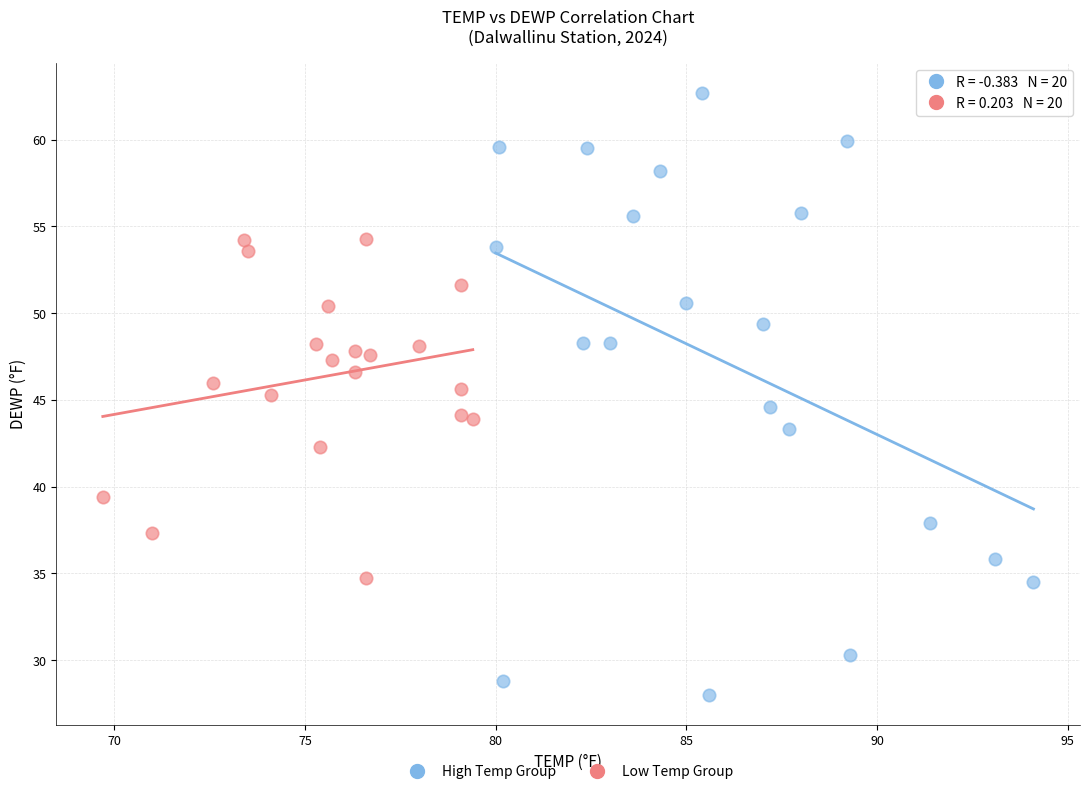

Which series contains the lowest Y value?

High Temp Group